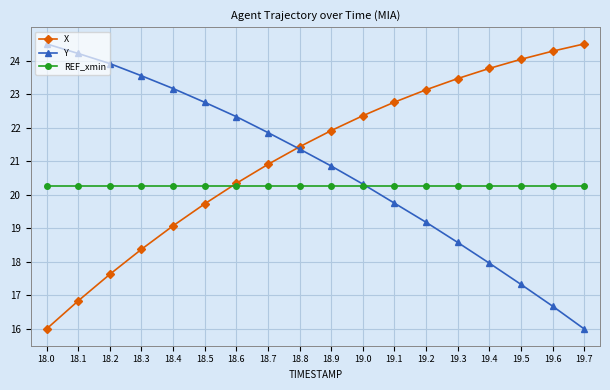

Is it true that X equals 5.4 at 18.4?

False